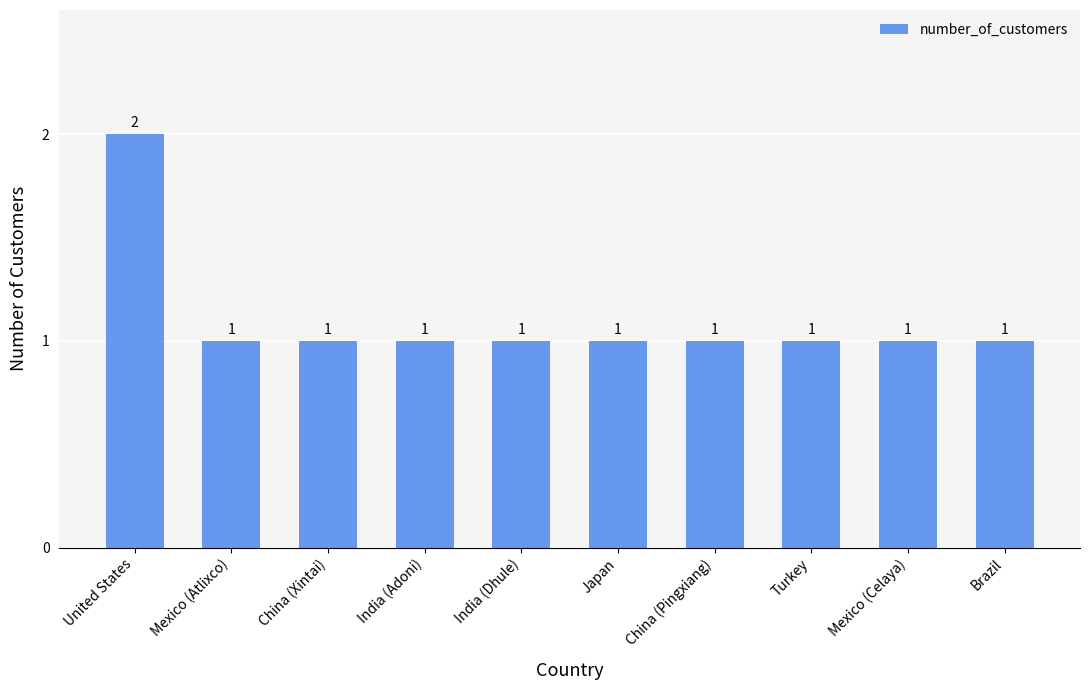

Approximately how many times larger is the value at Brazil compared to Turkey?

1.0